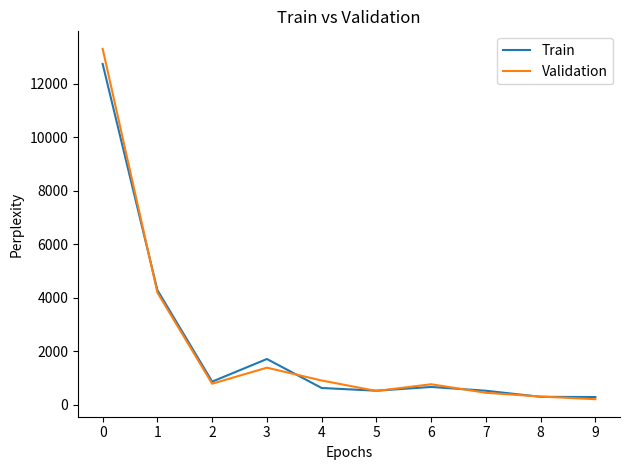

How many values in the Validation series are below 781?

5